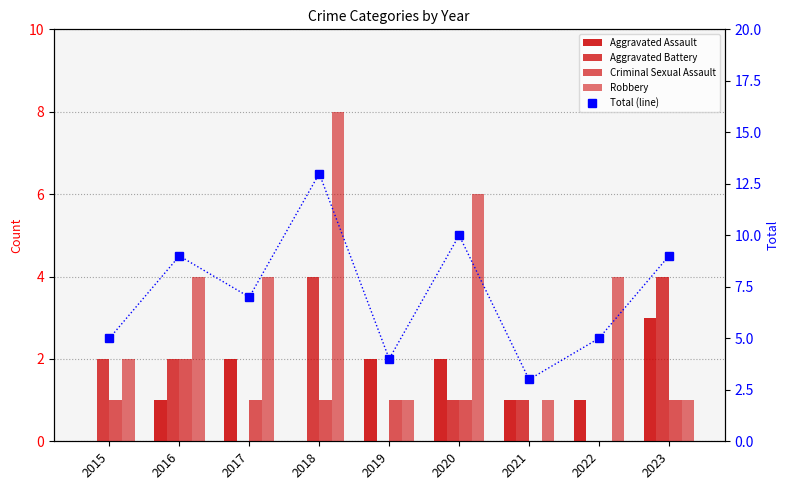

How many Robbery values are between 1 and 4?

7